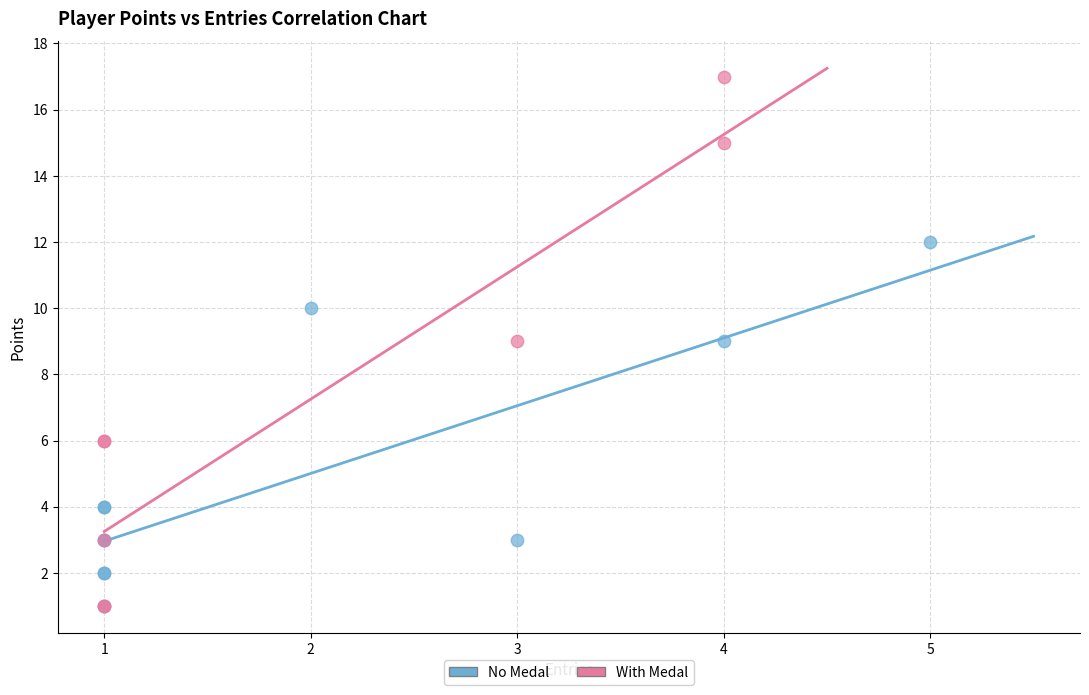

Which series reaches the maximum Y coordinate?

With Medal